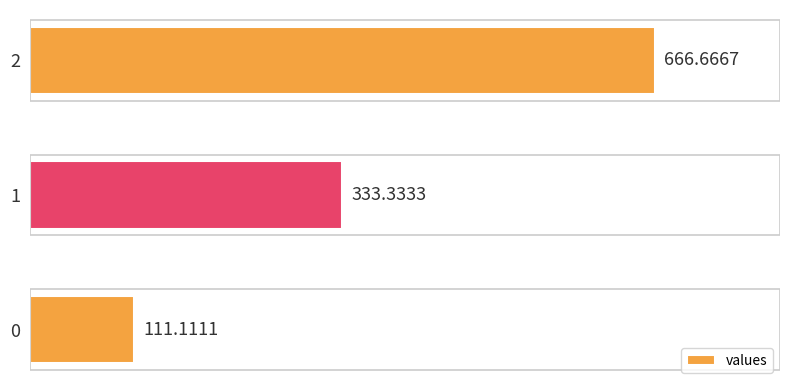

How many values exceed 333?

2